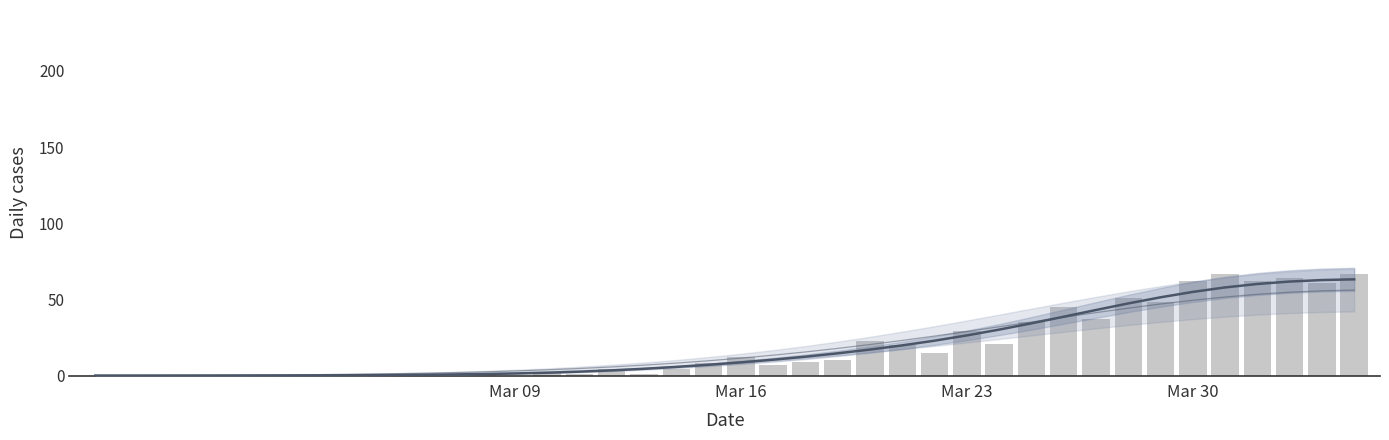

What is the average value of the CH daily series?

19.2